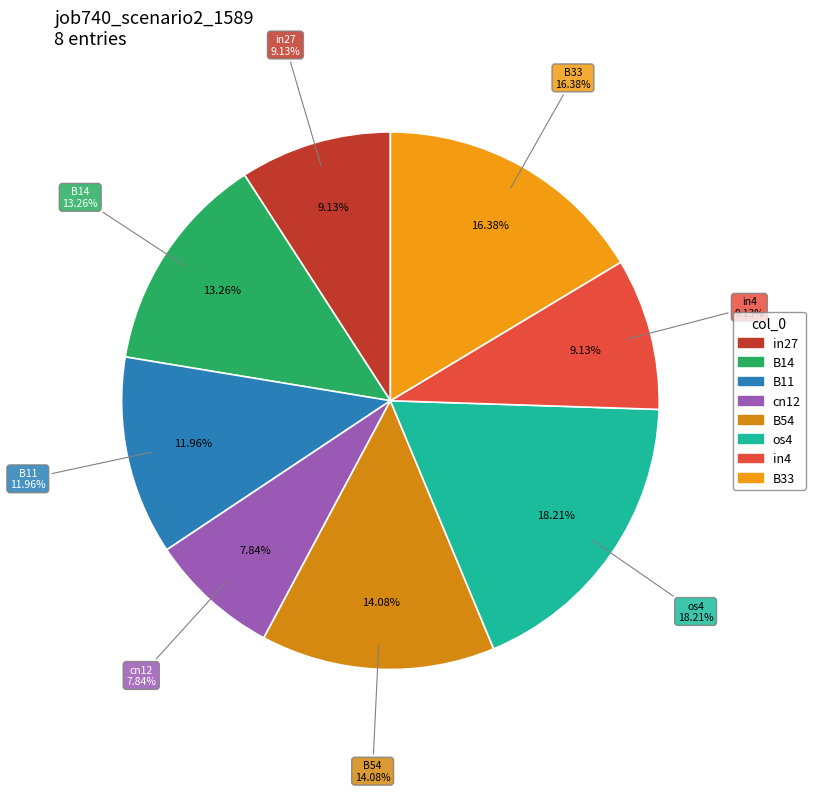

How many segments does this pie chart have?

8